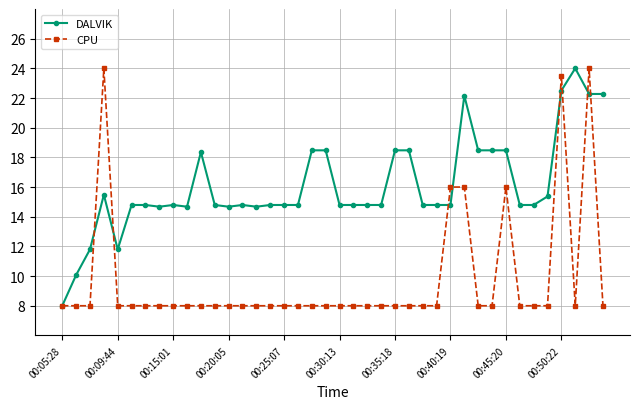

What are all the series names shown in the legend?

DALVIK, CPU